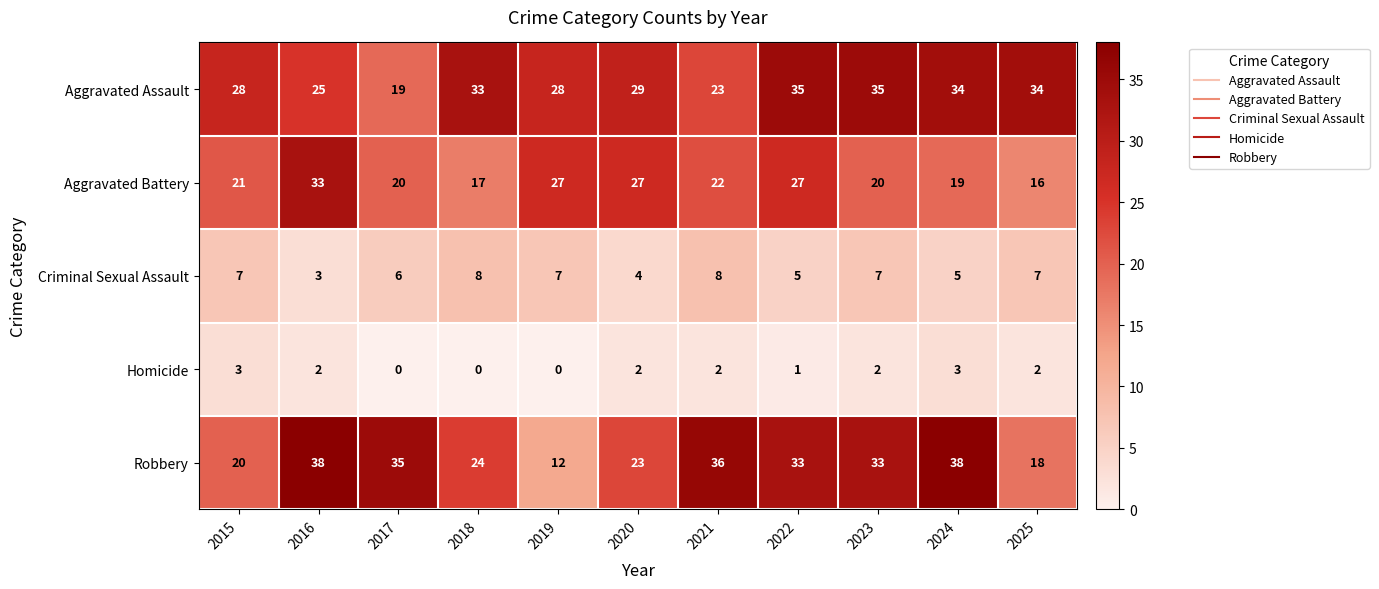

What is the difference between the maximum and minimum values in the Robbery series?

26